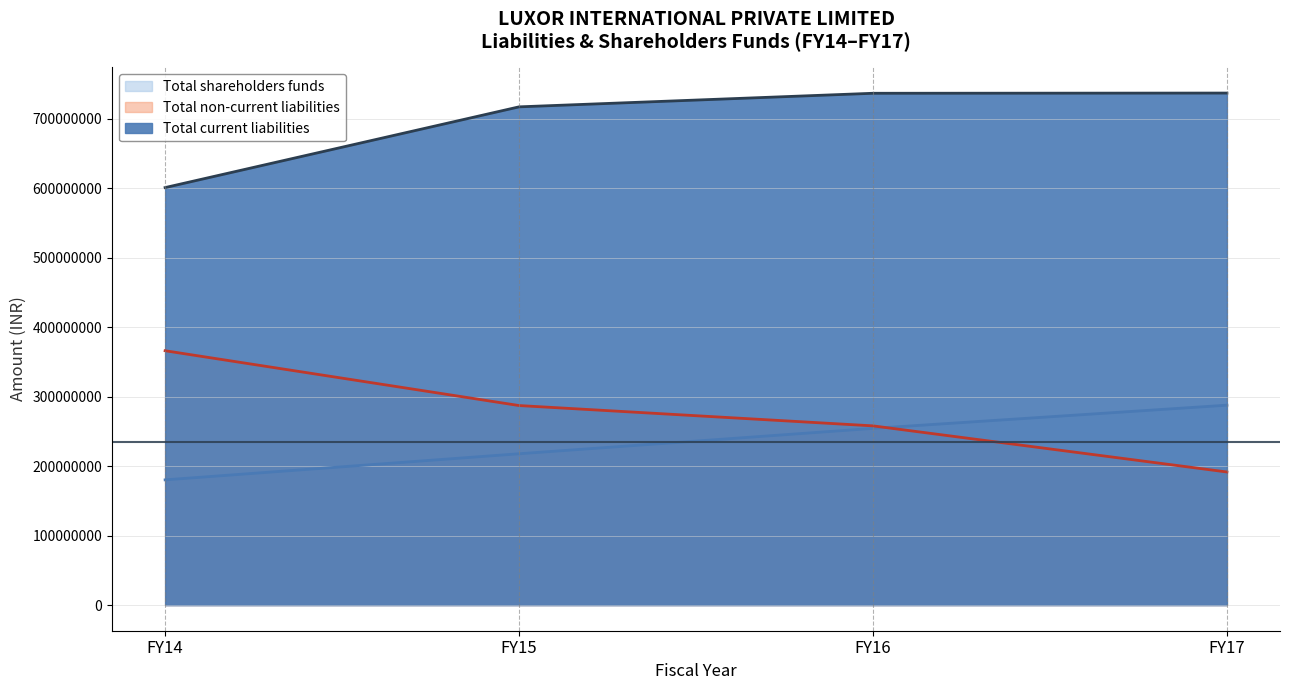

What is the value of the Total non-current liabilities (line) point at the 1st from the left?

366073151